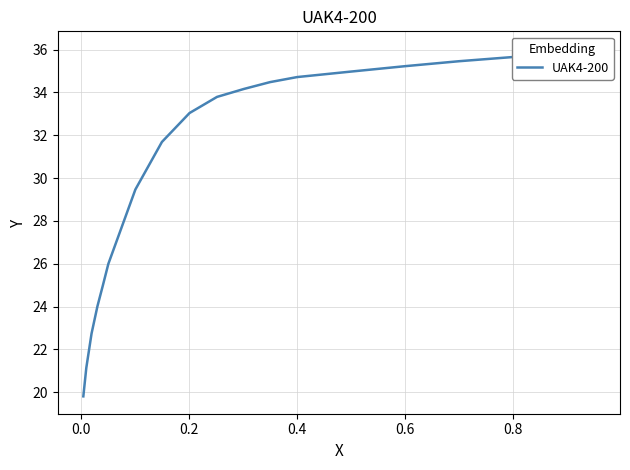

What is the maximum value shown in the chart?

36.0